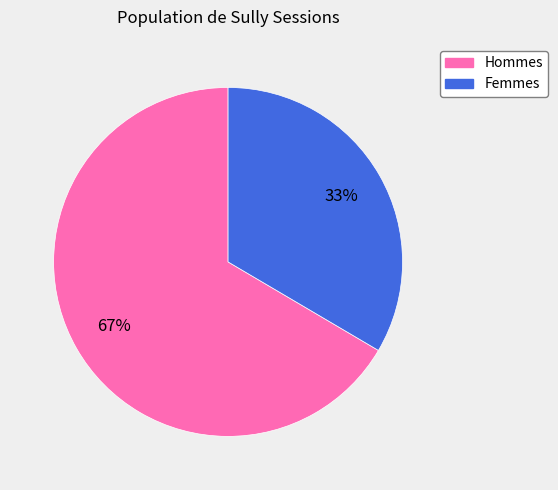

Which slice is the largest?

Hommes